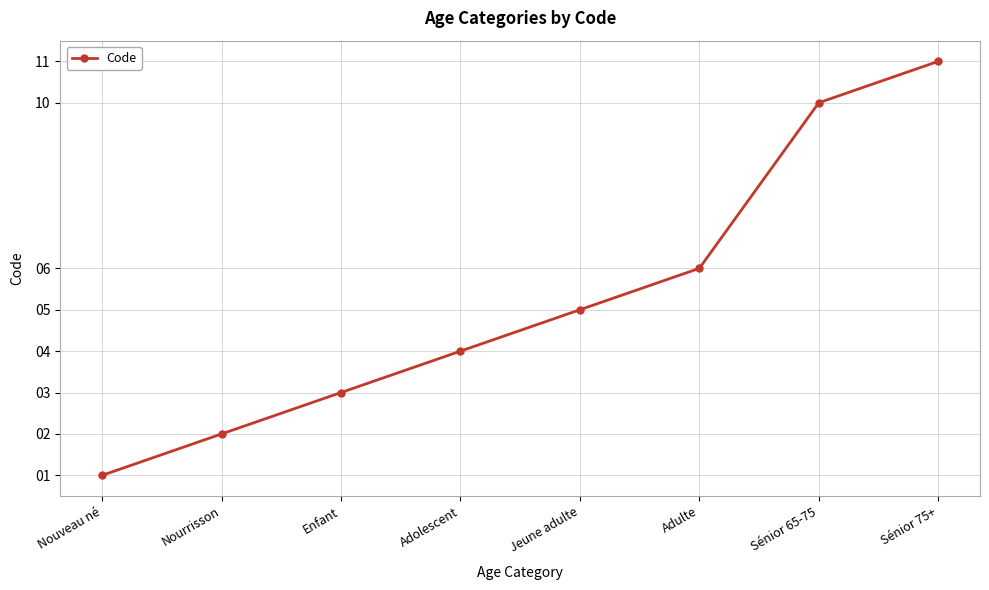

What is the maximum value shown in the chart?

11